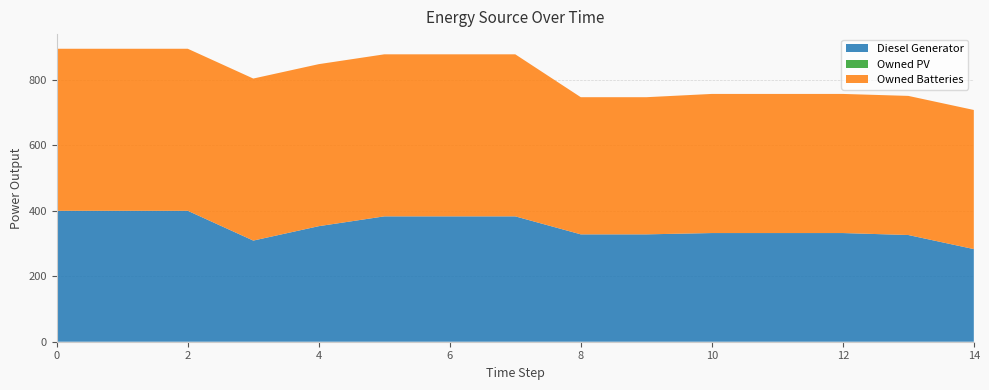

What is the difference between the maximum and minimum values in the Owned Batteries series?

76